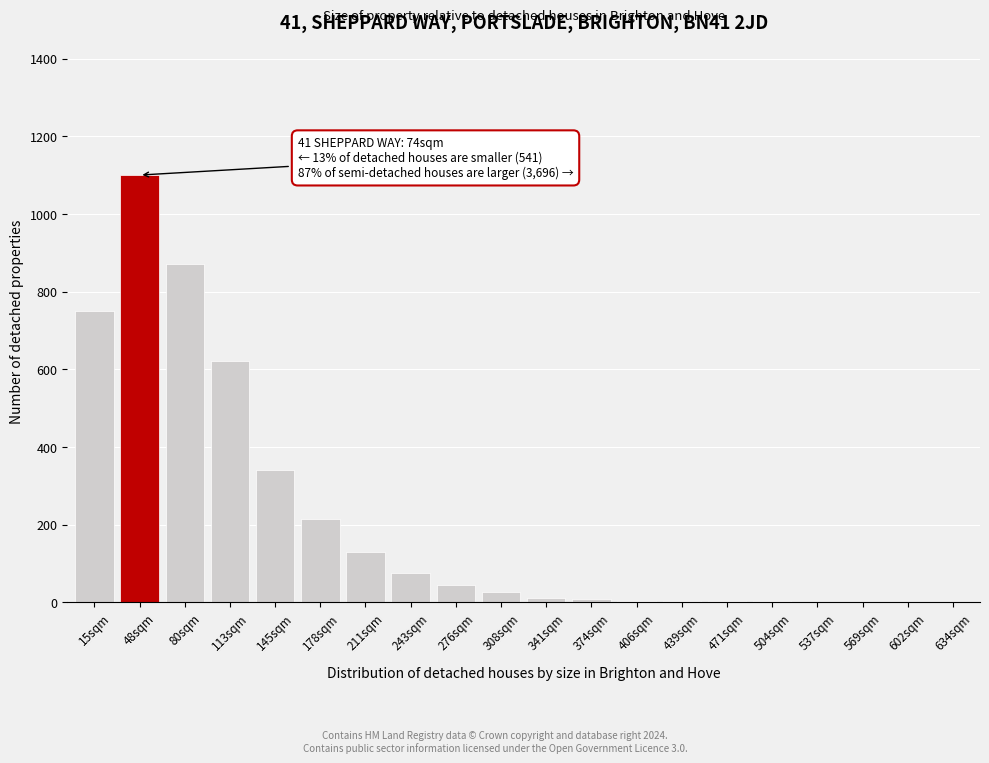

What is the change in value from 80sqm to 178sqm?

-655